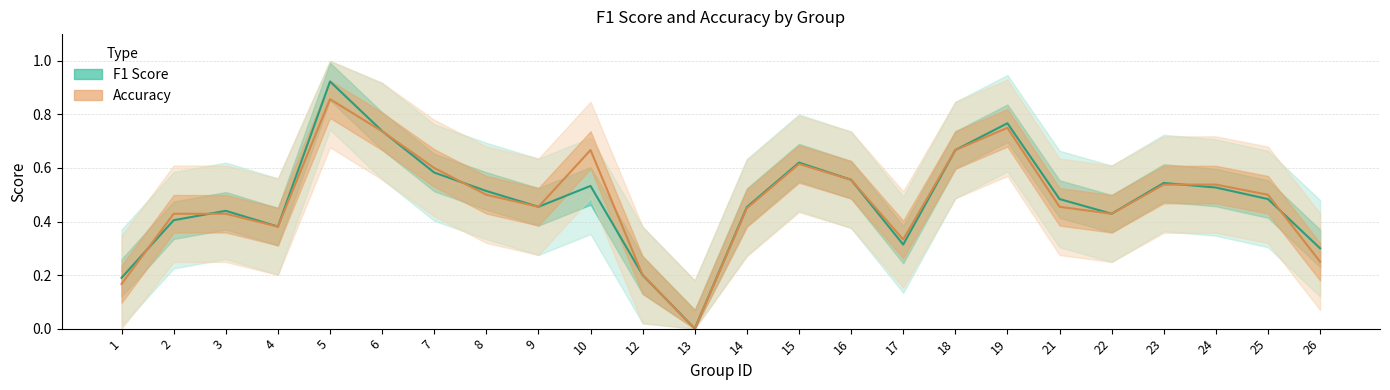

Which series has the largest range (max minus min)?

F1 Score